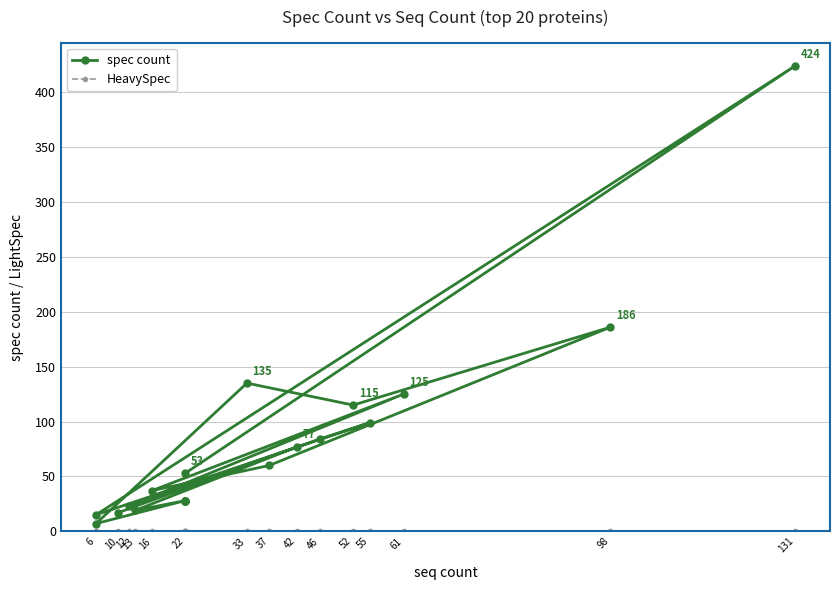

True or false: spec count and HeavySpec cross at least once.

False